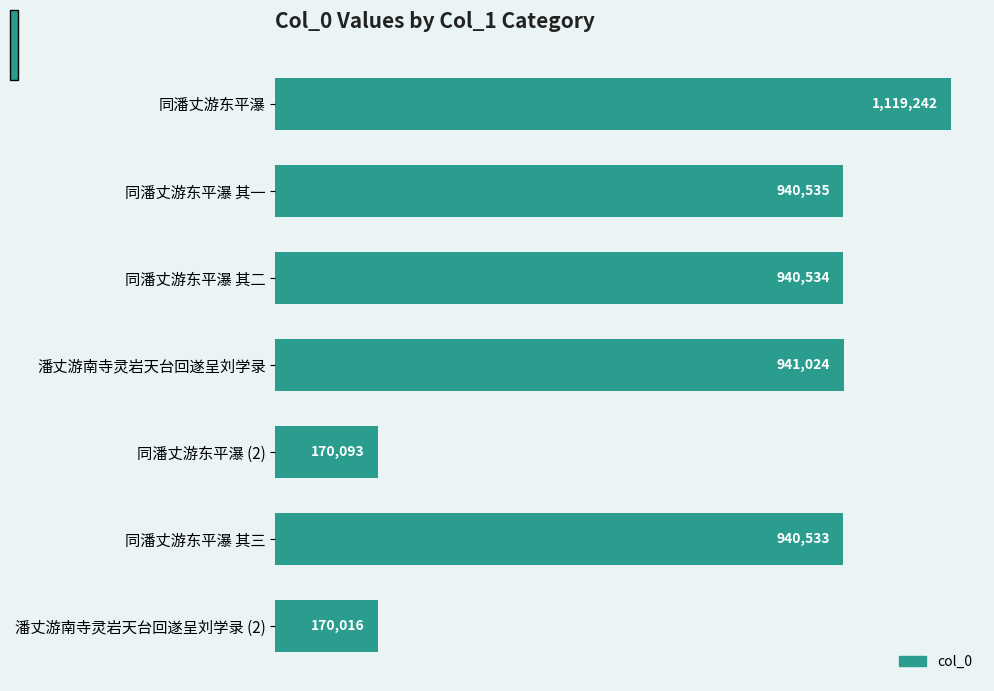

What is the greatest value displayed?

1119242